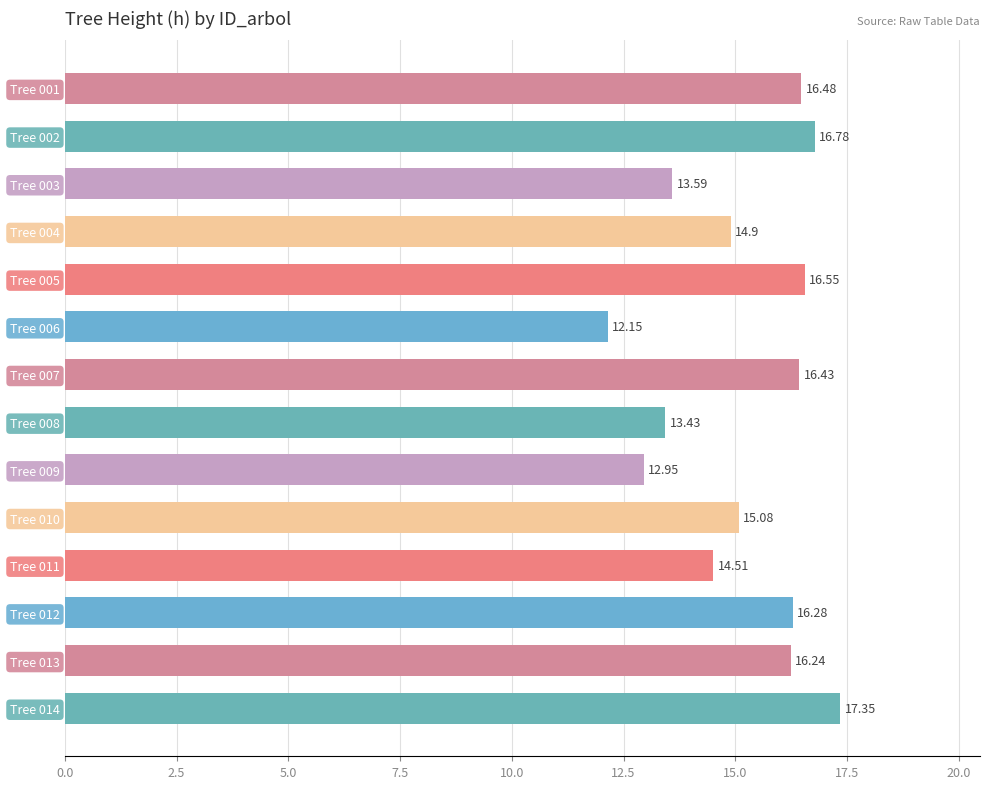

What is the difference between the values at Tree 009 and Tree 007?

3.5